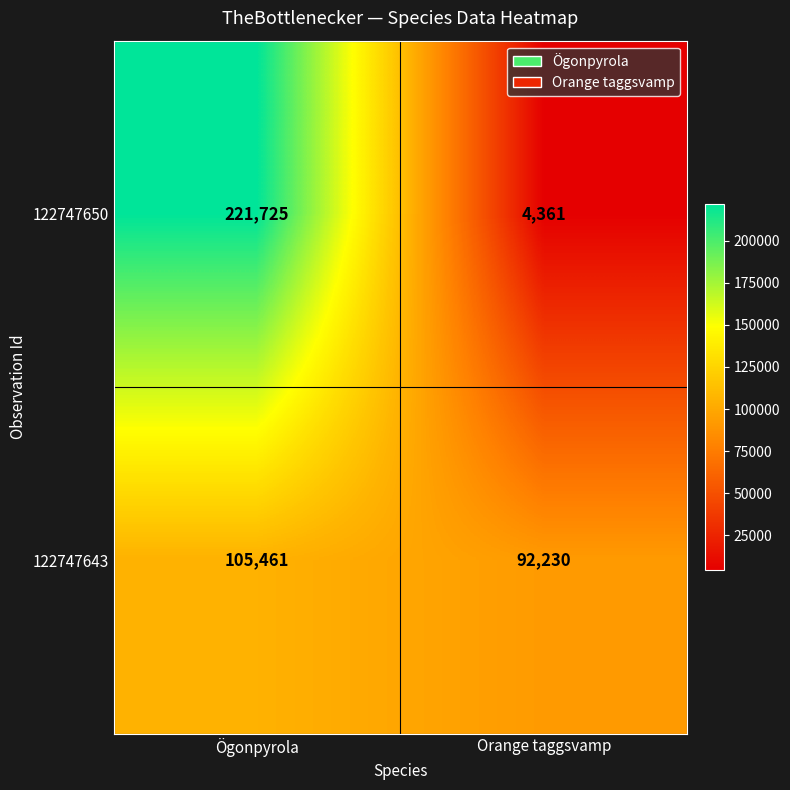

At which label is 122747643 closest to 98845?

Orange taggsvamp